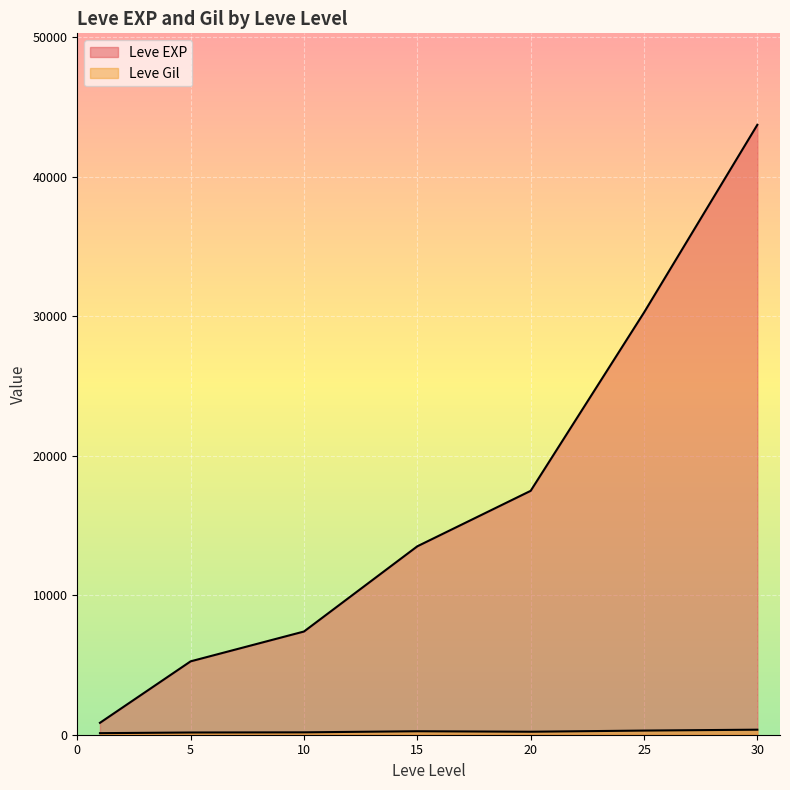

Where does the Leve EXP series first go above 6840?

10